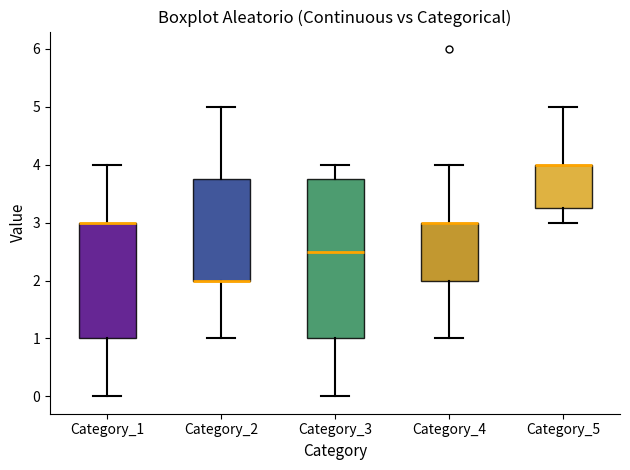

Reading left to right, read every box against the y-axis: the position of its median line, the range the box covers, and the ends of its whiskers. The values are not printed on the chart, so give them approximately, as read against the axis.

Category_1: median 3.0 (drawn on the box's upper edge), box 1.0 to 3.0, whiskers 0.0 to 4.0
Category_2: median 2.0 (drawn on the box's lower edge), box 2.0 to 3.8, whiskers 1.0 to 5.0
Category_3: median 2.5, box 1.0 to 3.8, whiskers 0.0 to 4.0
Category_4: median 3.0 (drawn on the box's upper edge), box 2.0 to 3.0, whiskers 1.0 to 4.0
Category_5: median 4.0 (drawn on the box's upper edge), box 3.3 to 4.0, whiskers 3.0 to 5.0